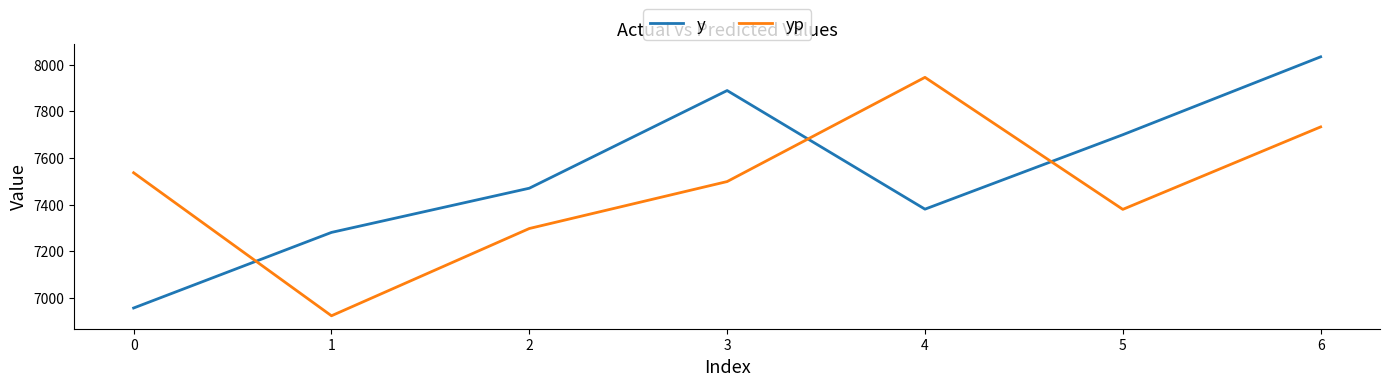

Which series changed the most between 0 and 2?

y